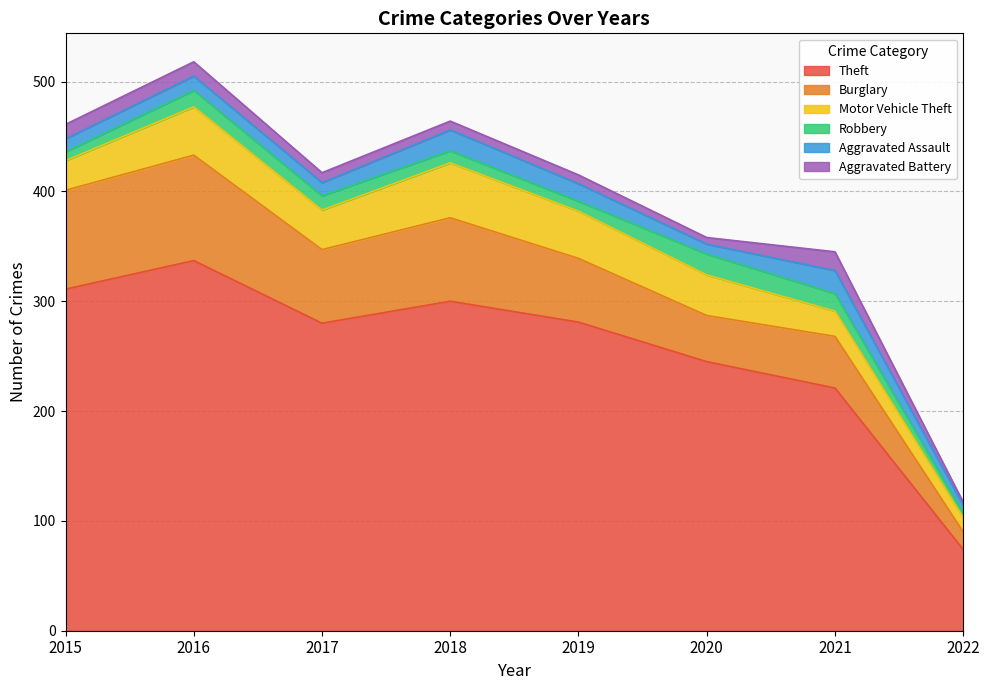

True or false: Aggravated Assault and Theft intersect in this chart.

False